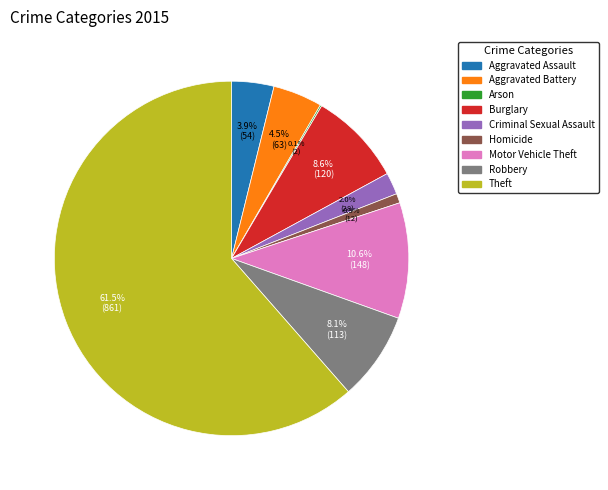

True or false: Robbery accounts for 8% of the total.

True